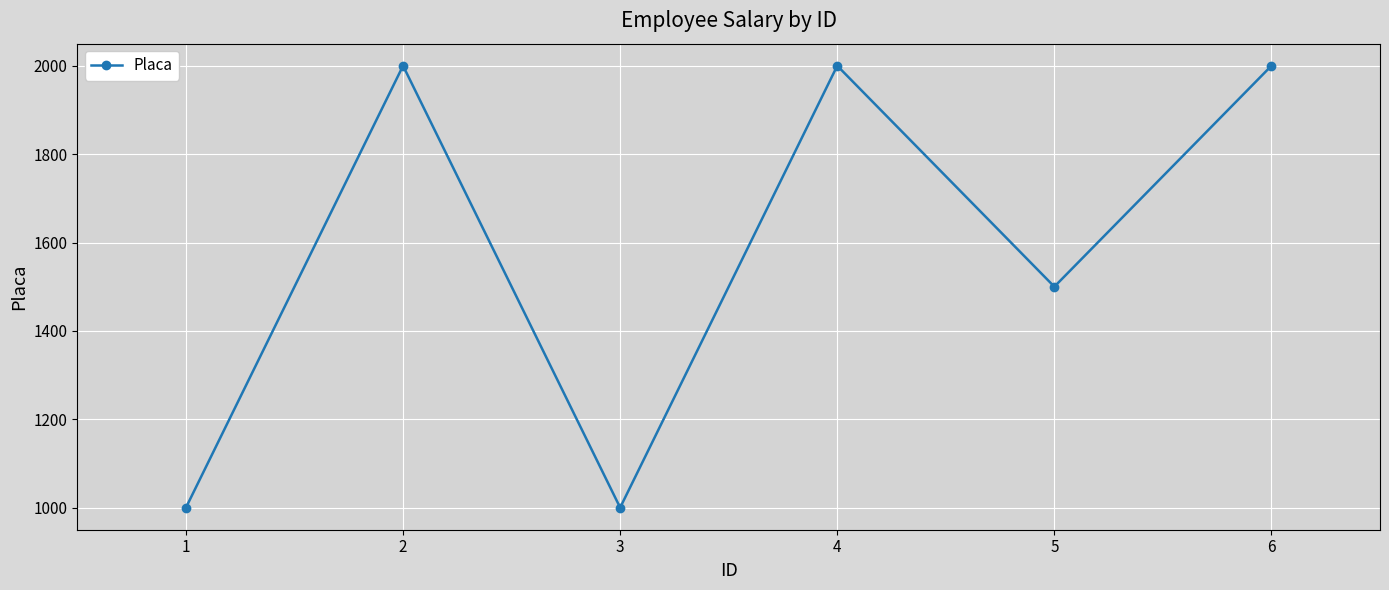

How many lines are shown in the chart?

1